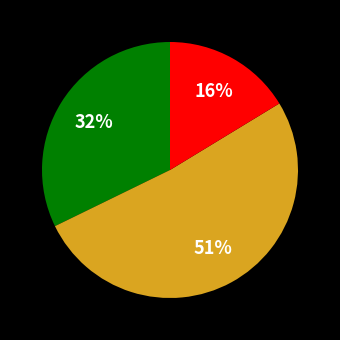

To the nearest percent, what is the difference between the largest and smallest slice percentages?

35%